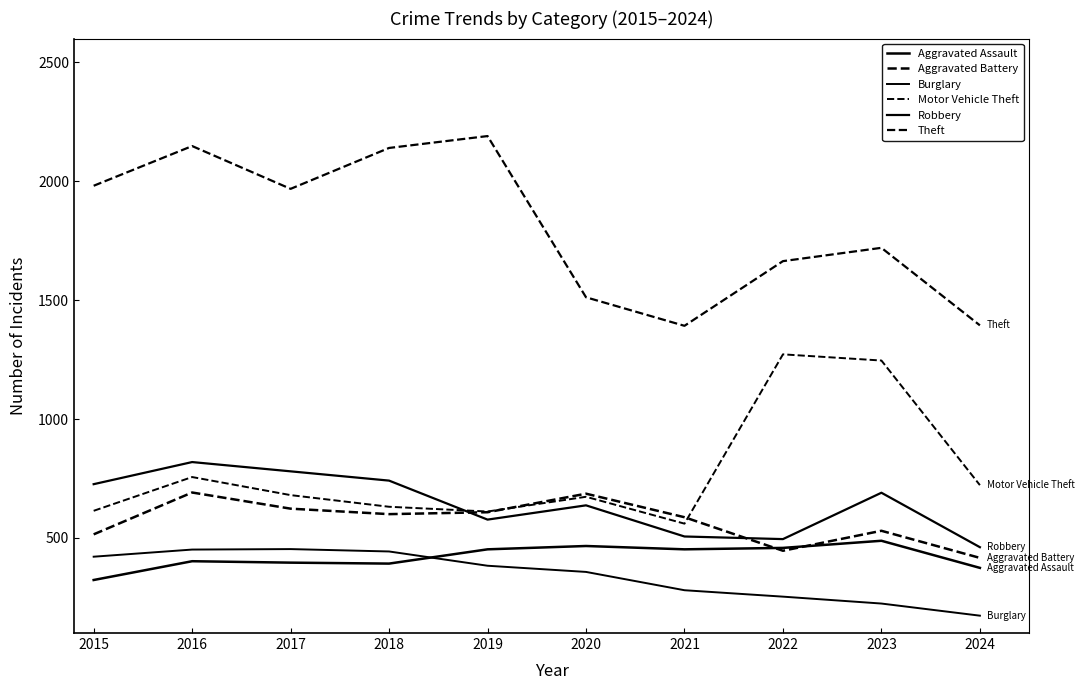

How many lines are shown in the chart?

6